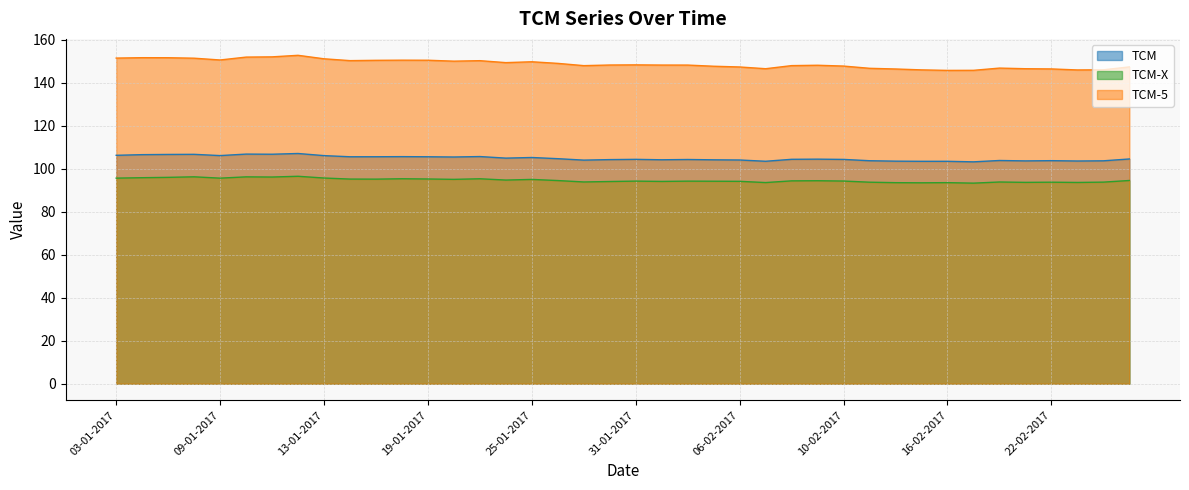

Reading left to right, transcribe all the data shown in this chart.

TCM-5: 03-01-2017=151.4	04-01-2017=151.6	05-01-2017=151.6	06-01-2017=151.3	09-01-2017=150.5	10-01-2017=151.8	11-01-2017=151.9	12-01-2017=152.7	13-01-2017=151.1	16-01-2017=150.2	17-01-2017=150.3	18-01-2017=150.4	19-01-2017=150.4	20-01-2017=149.9	23-01-2017=150.2	24-01-2017=149.3	25-01-2017=149.7	26-01-2017=148.9	27-01-2017=147.9	30-01-2017=148.2	31-01-2017=148.2	01-02-2017=148.1	02-02-2017=148.1	03-02-2017=147.6	06-02-2017=147.2	07-02-2017=146.4	08-02-2017=147.9	09-02-2017=148.1	10-02-2017=147.7	13-02-2017=146.6	14-02-2017=146.3	15-02-2017=145.9	16-02-2017=145.7	17-02-2017=145.7	20-02-2017=146.7	21-02-2017=146.4	22-02-2017=146.3	23-02-2017=145.9	24-02-2017=145.9	27-02-2017=147.3
TCM-X: 03-01-2017=95.6	04-01-2017=95.8	05-01-2017=95.9	06-01-2017=96.2	09-01-2017=95.6	10-01-2017=96.2	11-01-2017=96.1	12-01-2017=96.4	13-01-2017=95.6	16-01-2017=95.1	17-01-2017=95.1	18-01-2017=95.3	19-01-2017=95.2	20-01-2017=95.0	23-01-2017=95.3	24-01-2017=94.7	25-01-2017=95.0	26-01-2017=94.5	27-01-2017=93.8	30-01-2017=94.0	31-01-2017=94.2	01-02-2017=94.0	02-02-2017=94.2	03-02-2017=94.1	06-02-2017=94.1	07-02-2017=93.5	08-02-2017=94.3	09-02-2017=94.4	10-02-2017=94.2	13-02-2017=93.7	14-02-2017=93.5	15-02-2017=93.4	16-02-2017=93.5	17-02-2017=93.2	20-02-2017=93.8	21-02-2017=93.6	22-02-2017=93.7	23-02-2017=93.6	24-02-2017=93.7	27-02-2017=94.5
TCM: 03-01-2017=106.2	04-01-2017=106.5	05-01-2017=106.6	06-01-2017=106.6	09-01-2017=106.1	10-01-2017=106.8	11-01-2017=106.7	12-01-2017=107.0	13-01-2017=106.0	16-01-2017=105.5	17-01-2017=105.5	18-01-2017=105.6	19-01-2017=105.5	20-01-2017=105.4	23-01-2017=105.6	24-01-2017=104.9	25-01-2017=105.2	26-01-2017=104.6	27-01-2017=104.0	30-01-2017=104.2	31-01-2017=104.3	01-02-2017=104.1	02-02-2017=104.2	03-02-2017=104.1	06-02-2017=104.0	07-02-2017=103.4	08-02-2017=104.3	09-02-2017=104.4	10-02-2017=104.3	13-02-2017=103.7	14-02-2017=103.5	15-02-2017=103.4	16-02-2017=103.4	17-02-2017=103.2	20-02-2017=103.8	21-02-2017=103.6	22-02-2017=103.7	23-02-2017=103.5	24-02-2017=103.6	27-02-2017=104.5